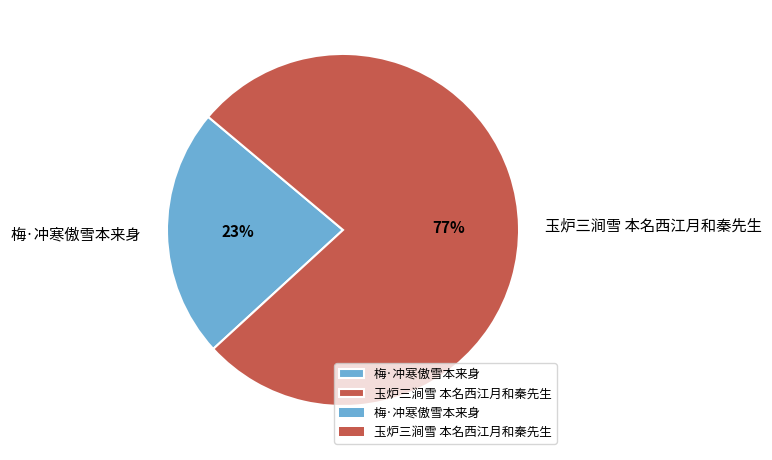

True or false: 玉炉三涧雪 本名西江月和秦先生 accounts for 77% of the total.

True